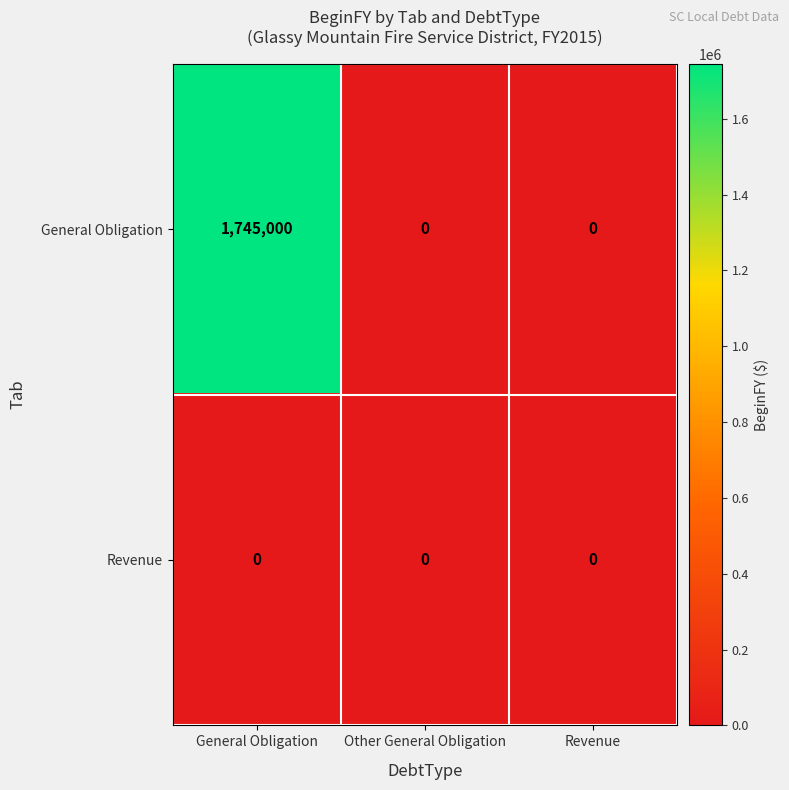

Count the number of data series in this chart.

2